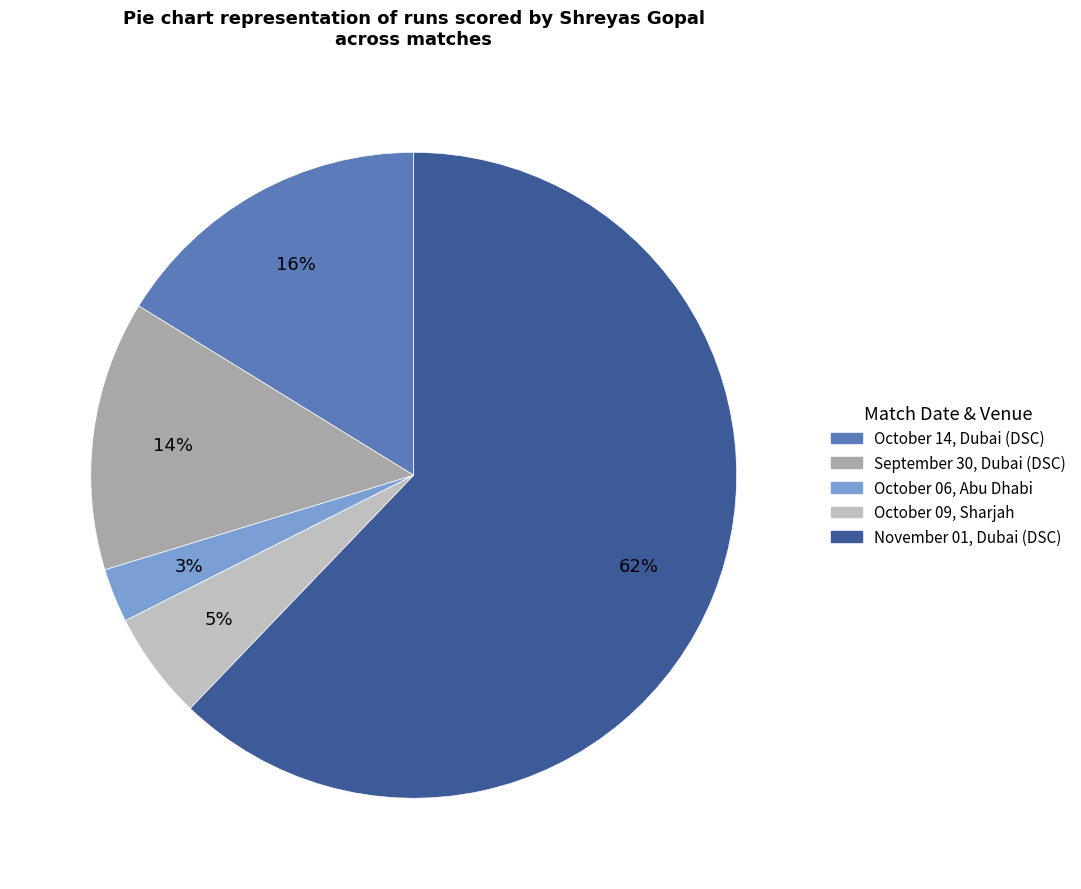

Combined, do September 30, Dubai (DSC) and October 06, Abu Dhabi account for over 50%?

No